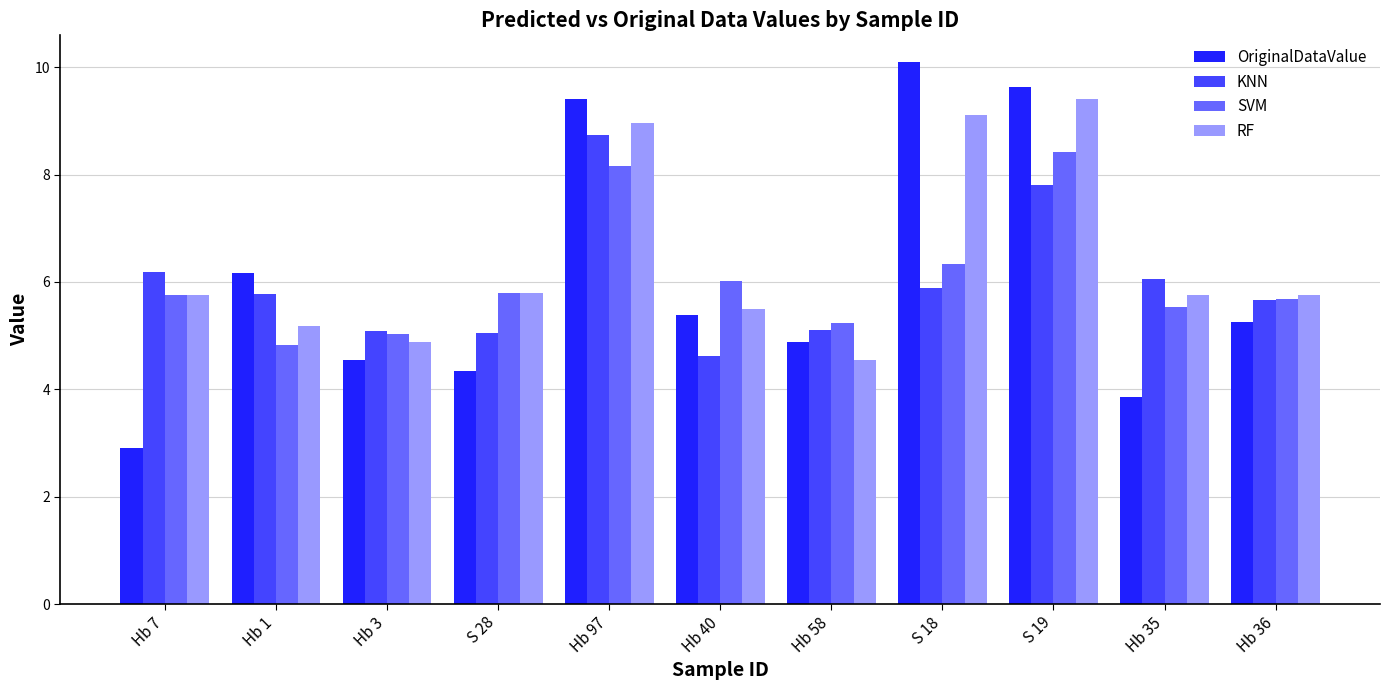

Is the value of OriginalDataValue at Hb 7 greater than the value of KNN at Hb 1?

No